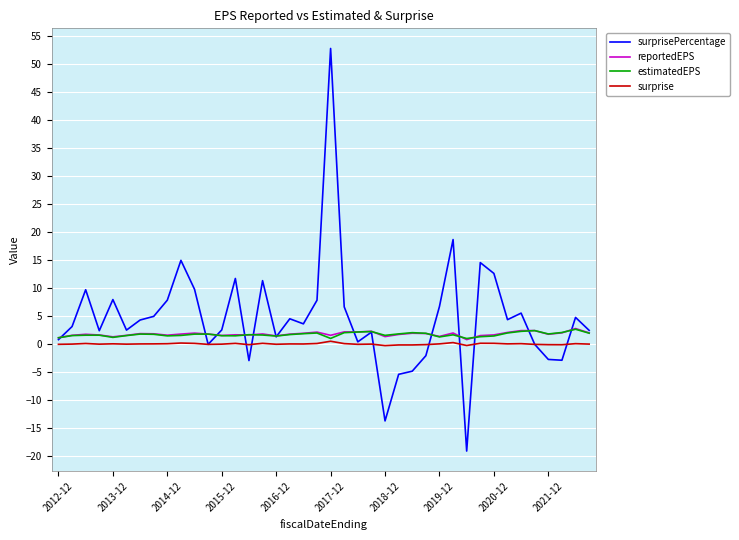

Which series has the largest range (max minus min)?

surprisePercentage